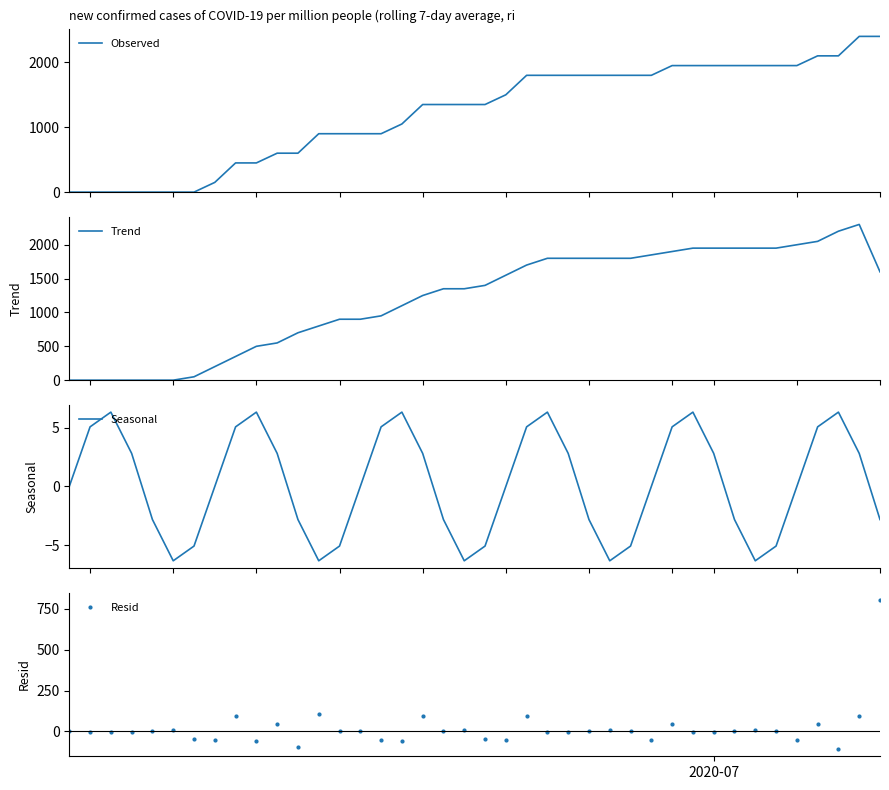

Does the chart have visible grid lines?

No